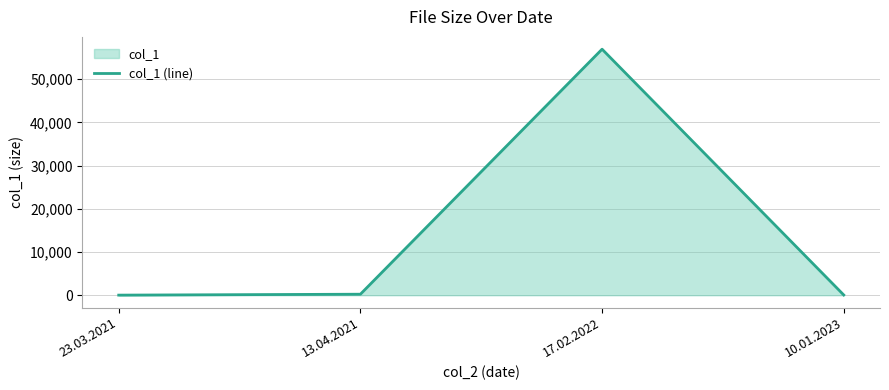

Is it true that the value at 23.03.2021 is 8?

False